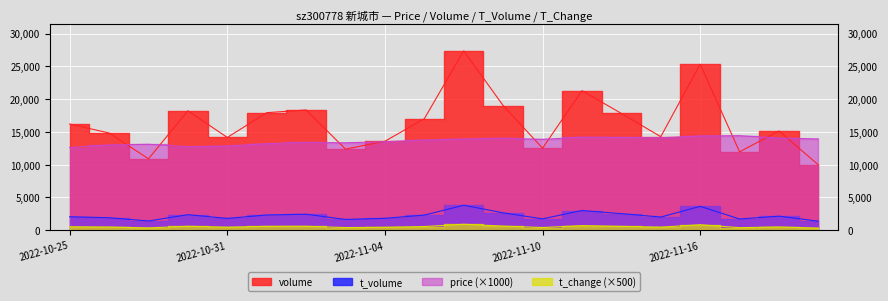

At which category does t_change reach its first local peak?

2022-10-28